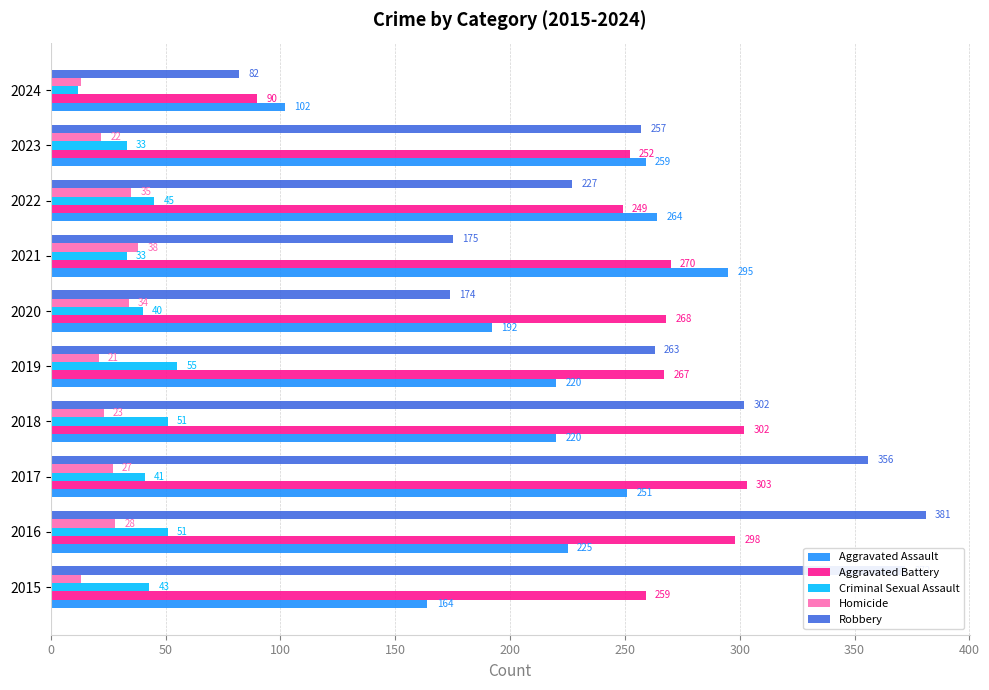

What value does the Homicide series have at 2024, to the nearest 10?

10